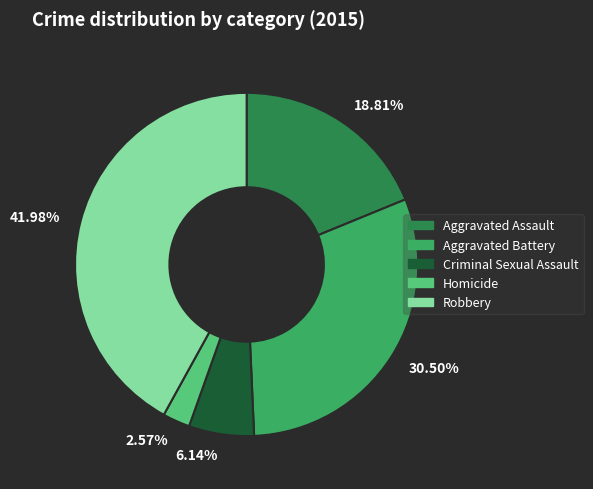

Which category has the biggest portion of the pie?

41.98%